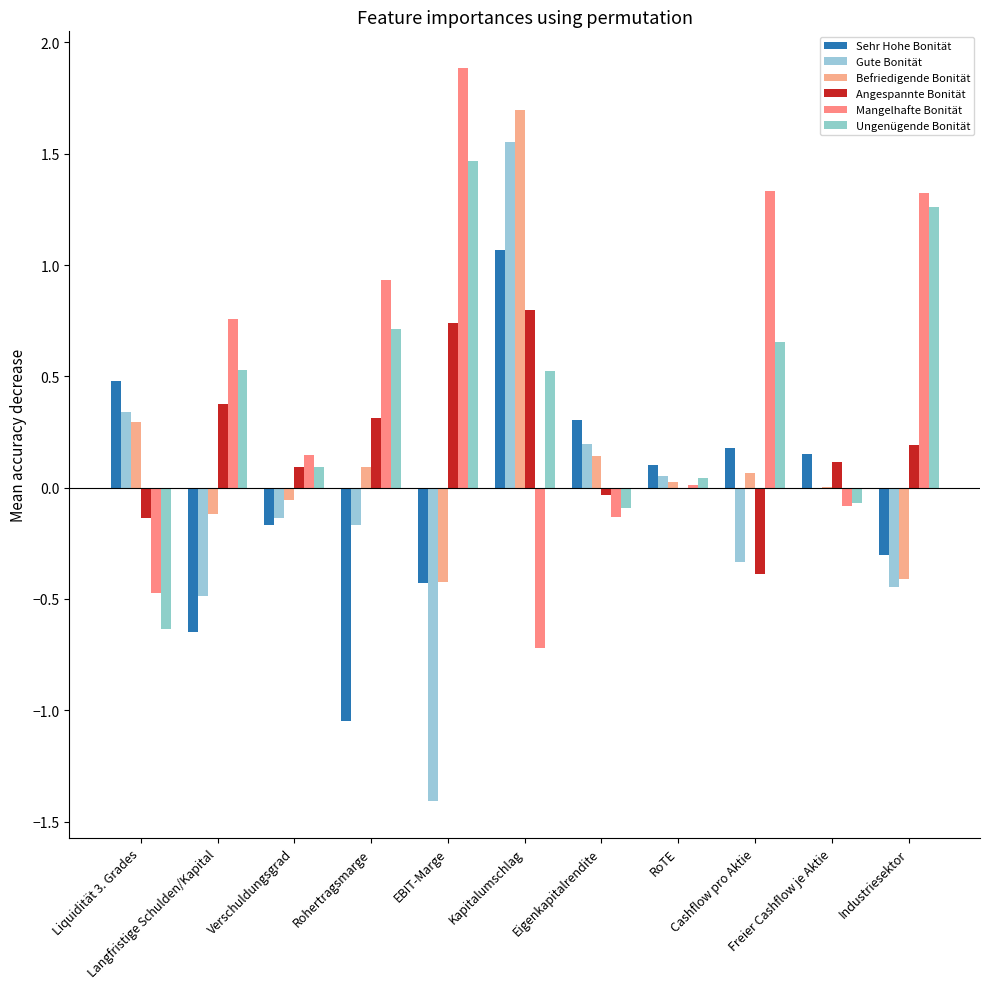

What are all the series names shown in the legend?

Sehr Hohe Bonität, Gute Bonität, Befriedigende Bonität, Angespannte Bonität, Mangelhafte Bonität, Ungenügende Bonität